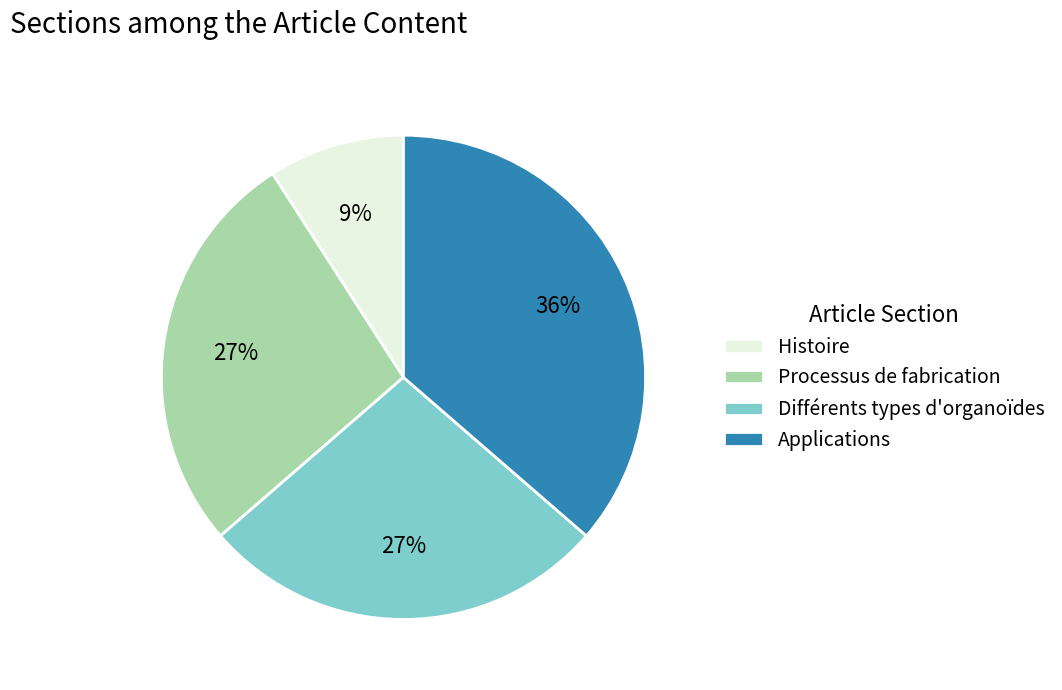

Count the number of slices in the pie.

4